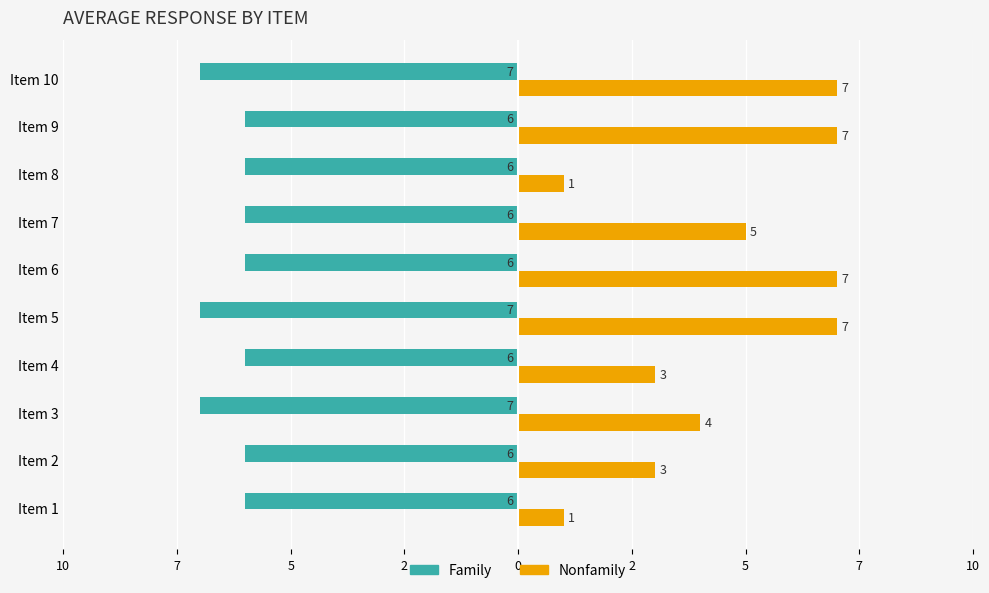

What are all the series names shown in the legend?

Family, Nonfamily